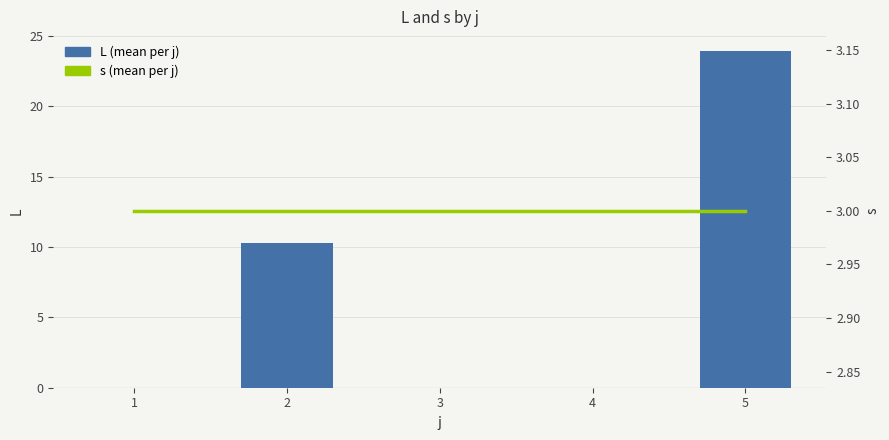

The value of s (mean per j) at 4 is 3.0. True or false?

True